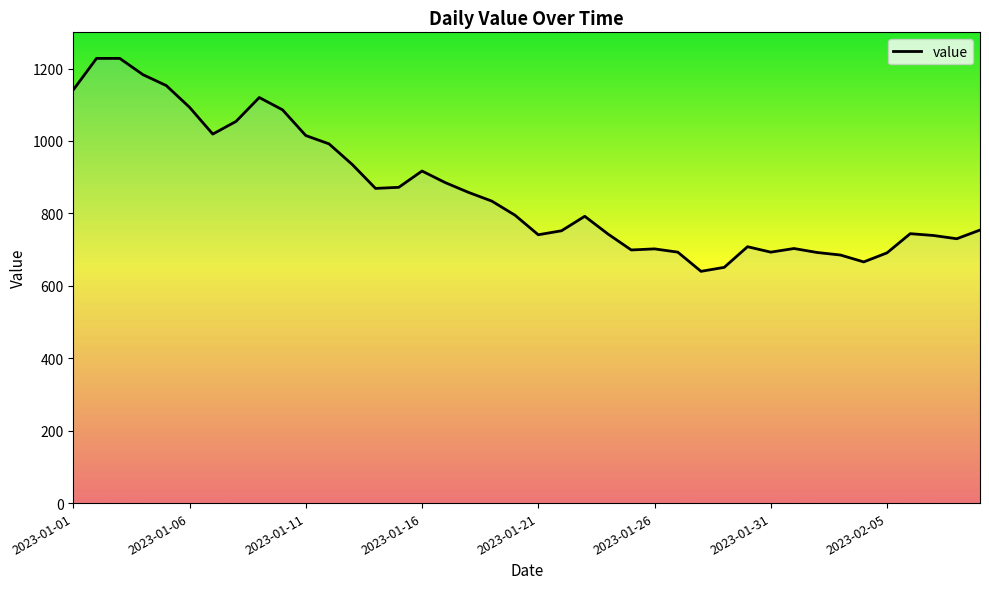

What is the greatest value displayed?

1228